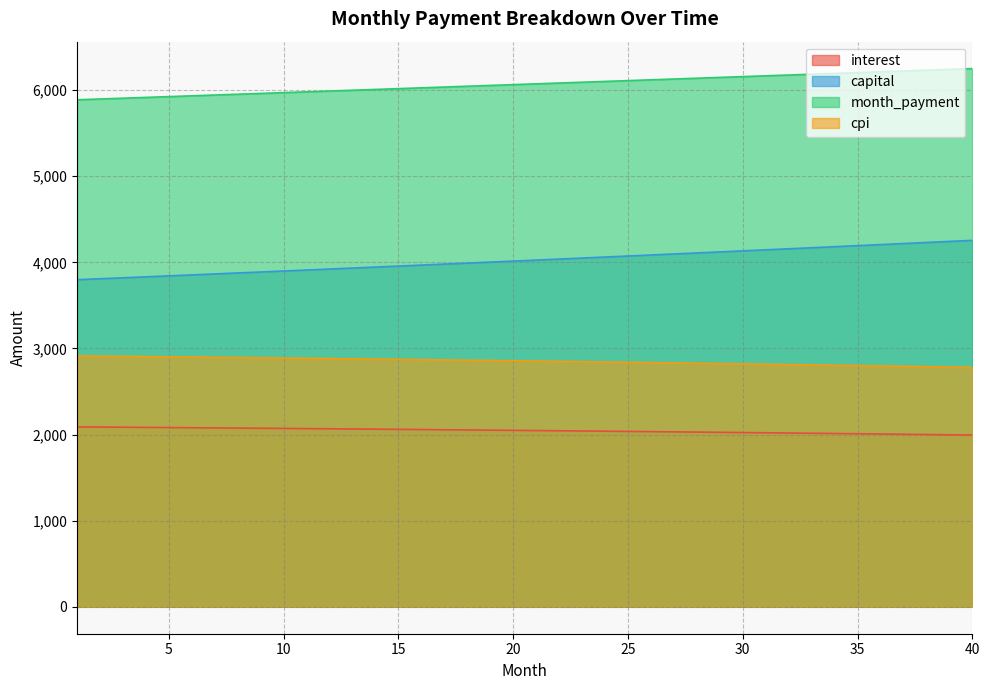

List the series in order of their peak value, highest first.

month_payment, capital, cpi, interest